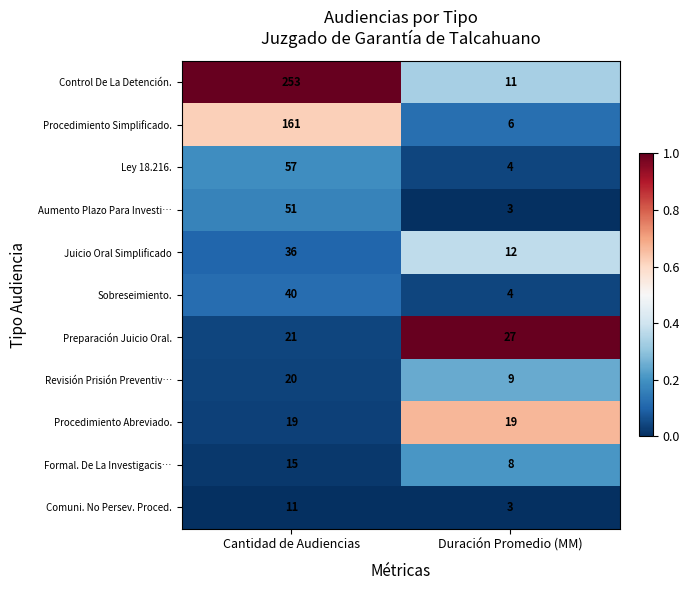

Read the Comuni. No Persev. Proced. value at Duración Promedio (MM).

3